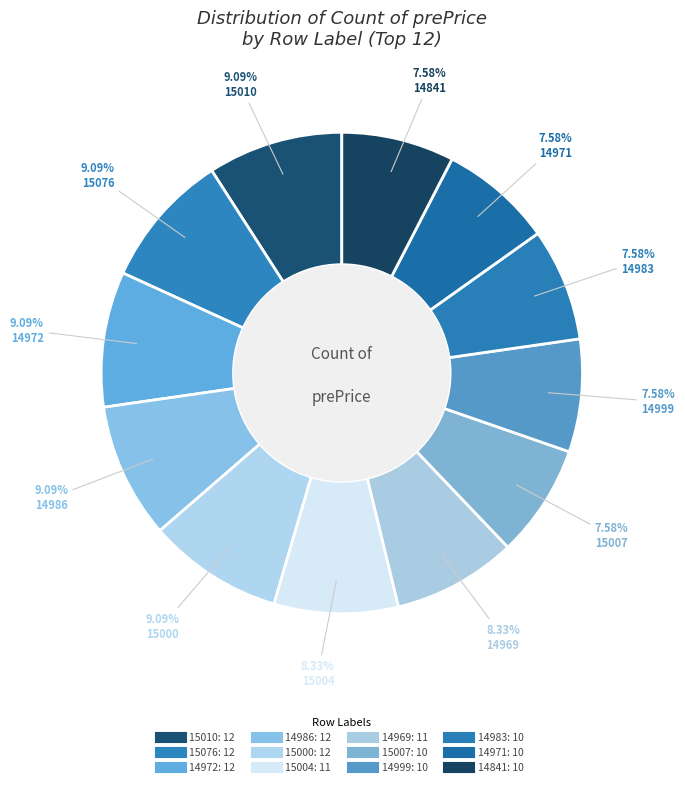

Between 14841 and 14986, which is larger?

14986